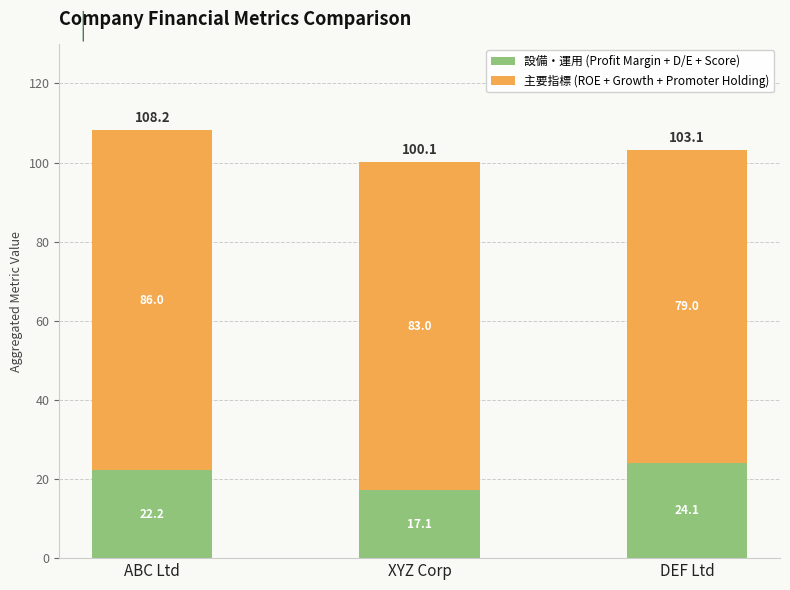

Reading left to right, list the values for the 設備・運用 (Profit Margin + D/E + Score) series.

22.2	17.1	24.1